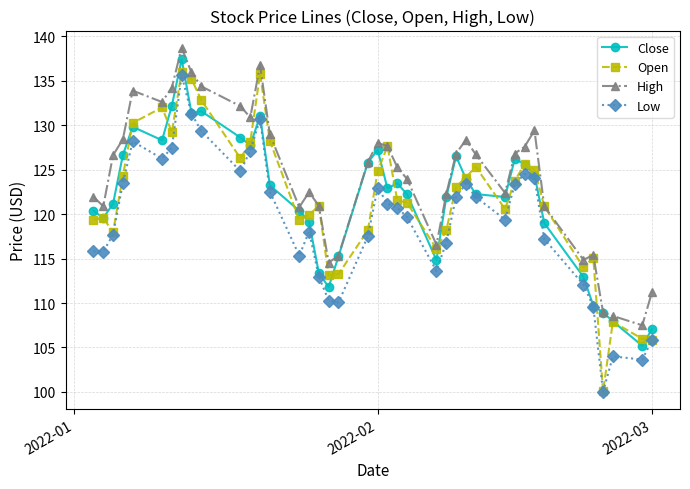

True or false: Close has more than 2 points higher than both neighbors.

True